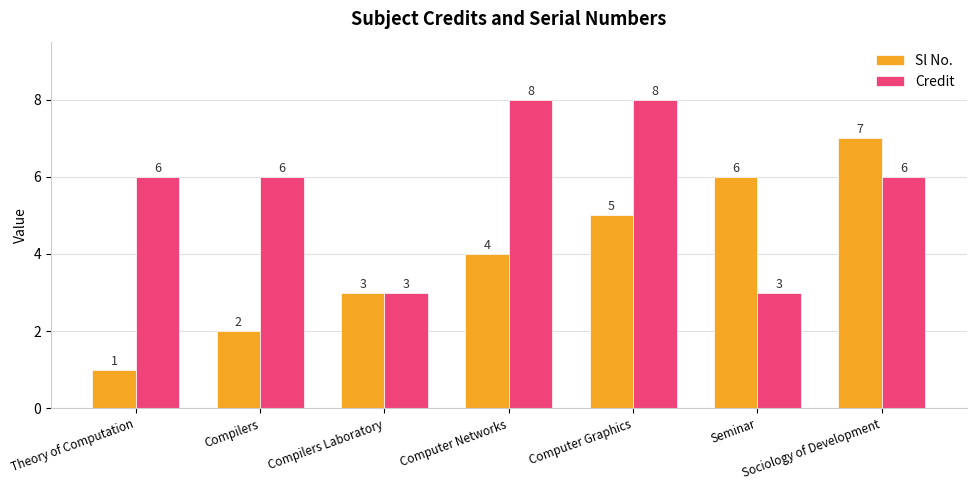

What is the average value of the Credit series?

6